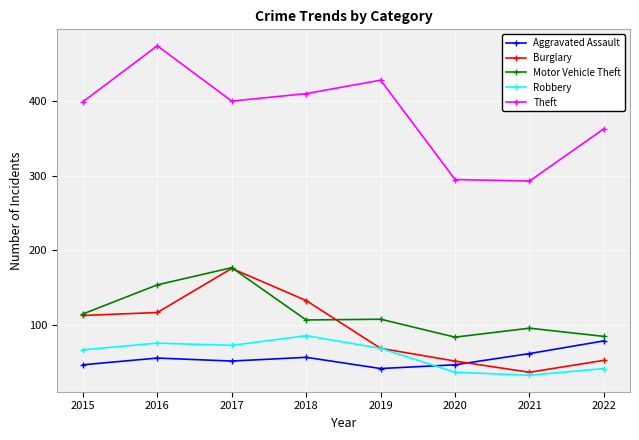

What is the difference between the highest and lowest values at 2019?

386